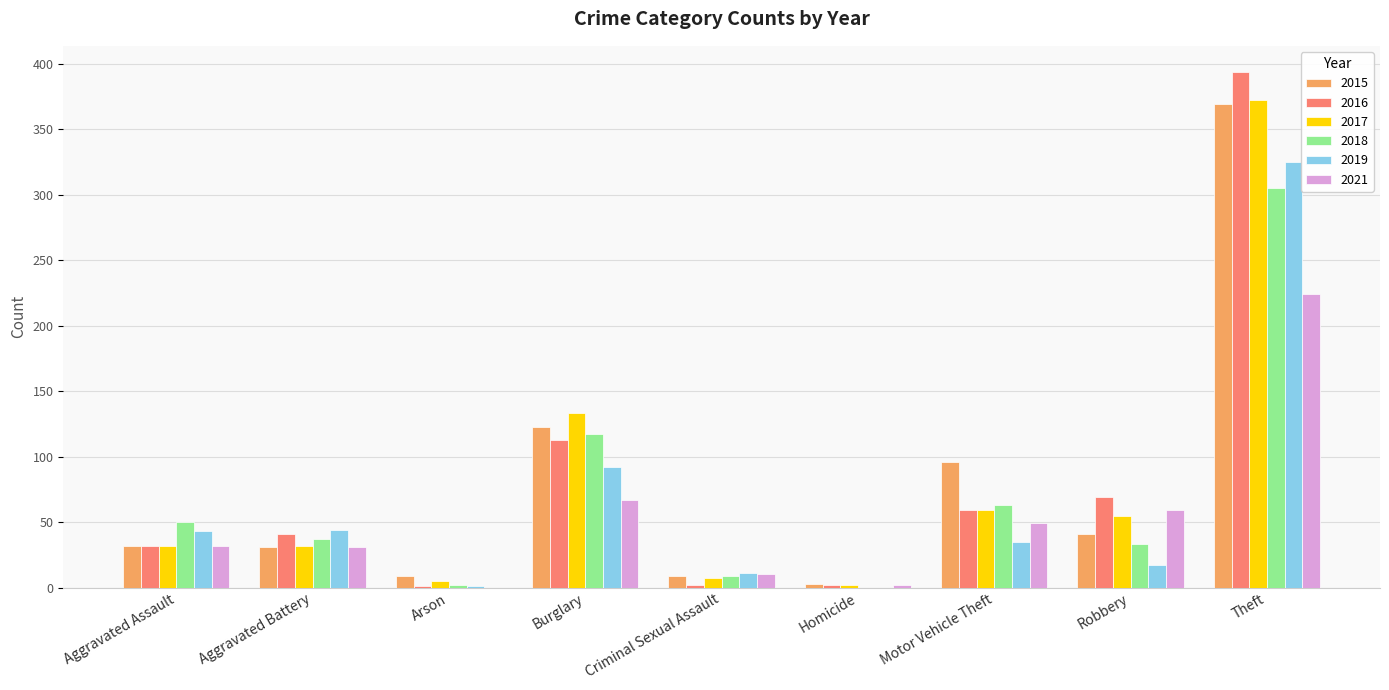

What is the sum of all 2018 values?

616